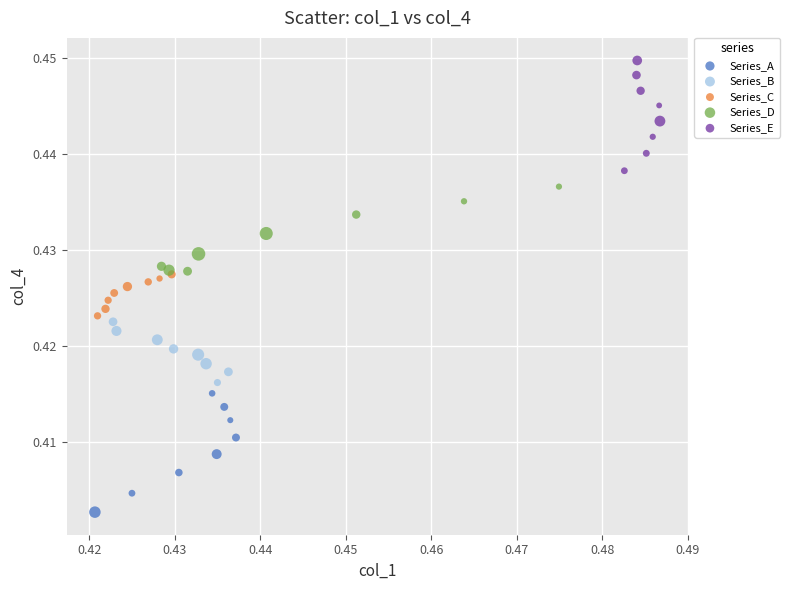

Which series reaches the maximum Y coordinate?

Series_E